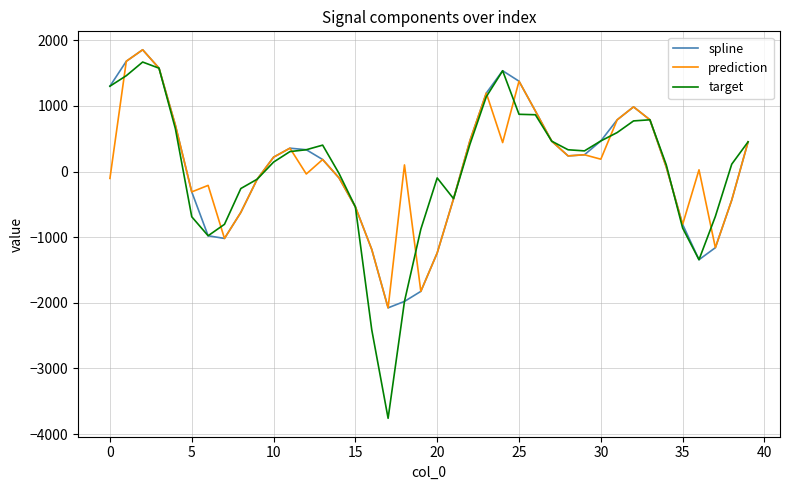

Which series has the widest spread of values?

target